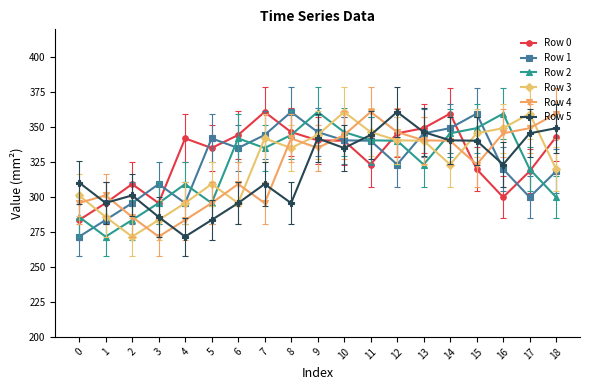

What is the value of the Row 2 point at the 19th from the left?

299.9